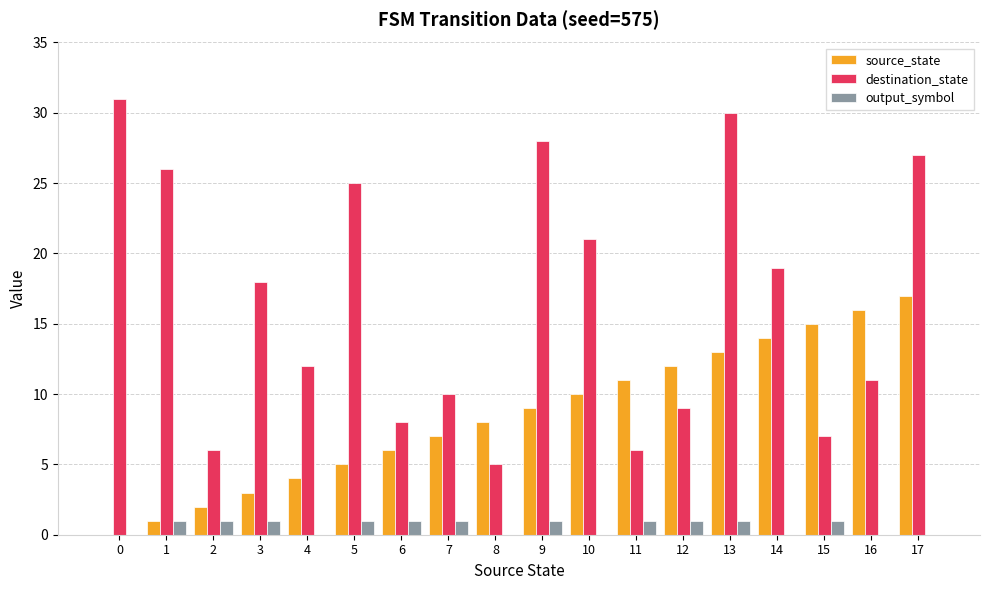

The destination_state series shows 6 at 2. True or false?

True